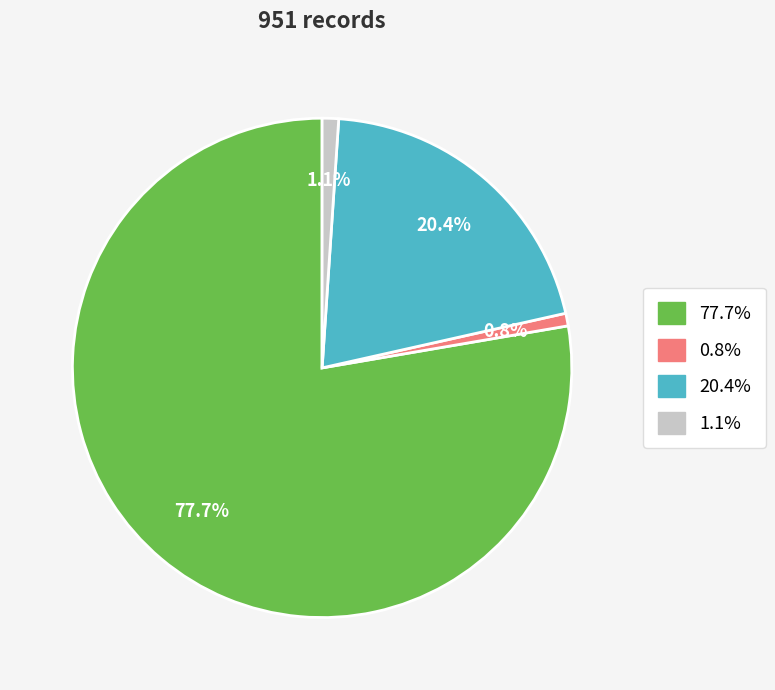

Count the number of slices in the pie.

4